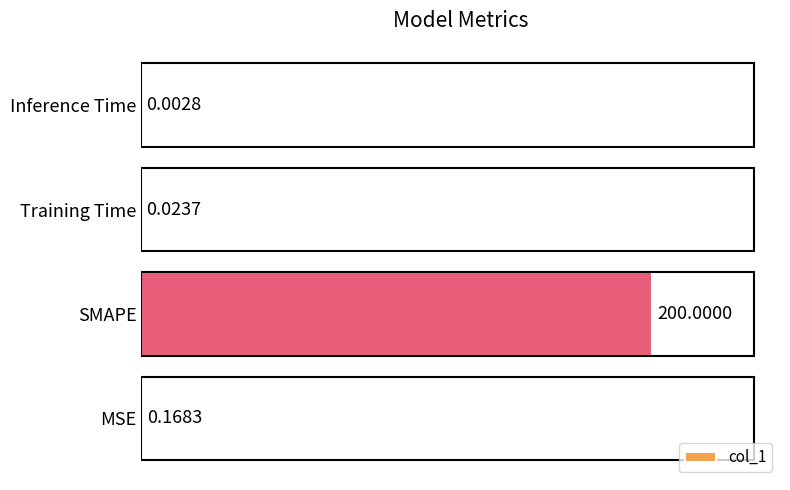

What is the sum of the values at SMAPE and MSE?

200.2